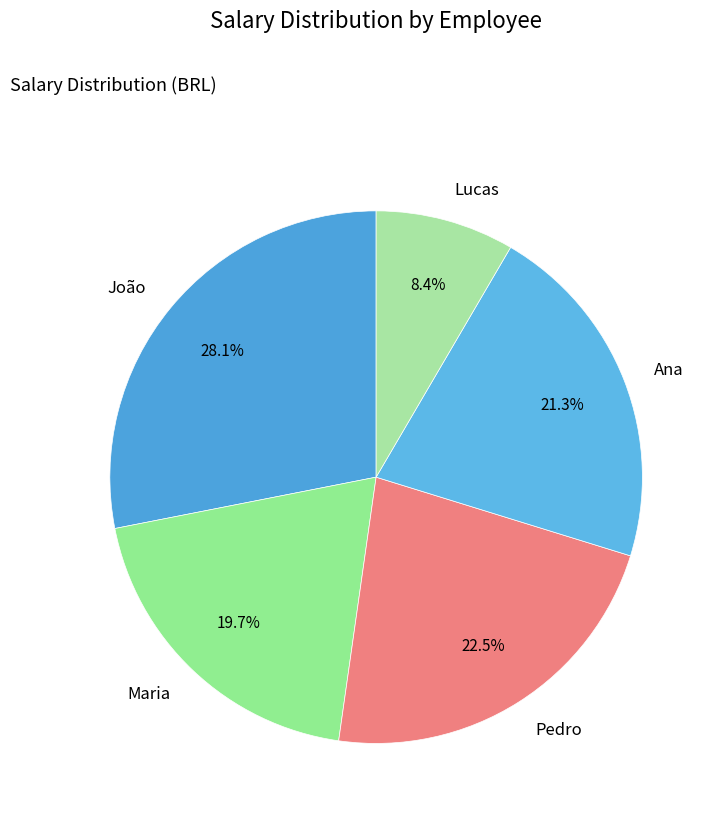

Which category has the biggest portion of the pie?

João